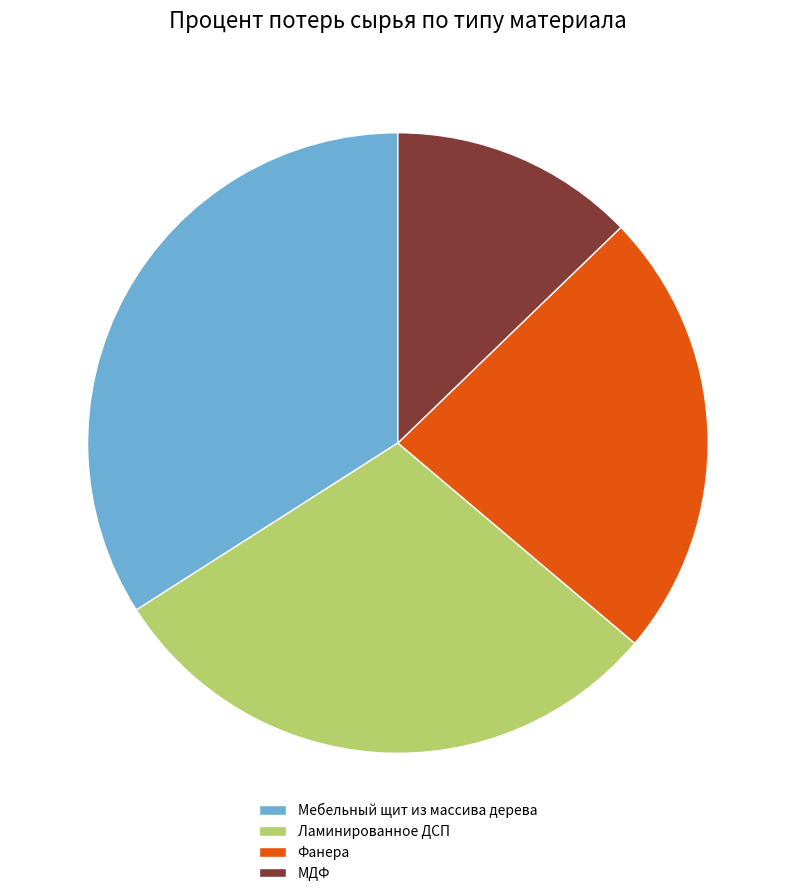

What is the largest slice in the pie chart?

Мебельный щит из массива дерева